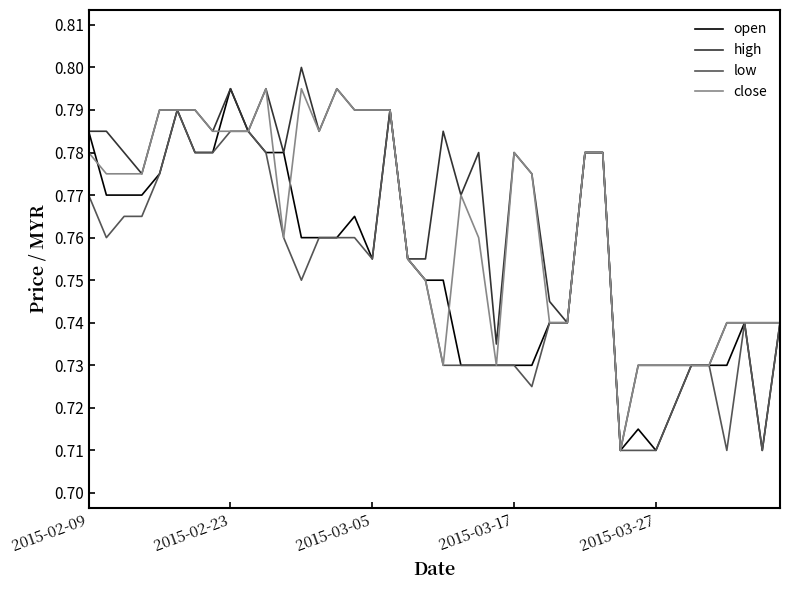

Which series has the largest total across all categories?

high